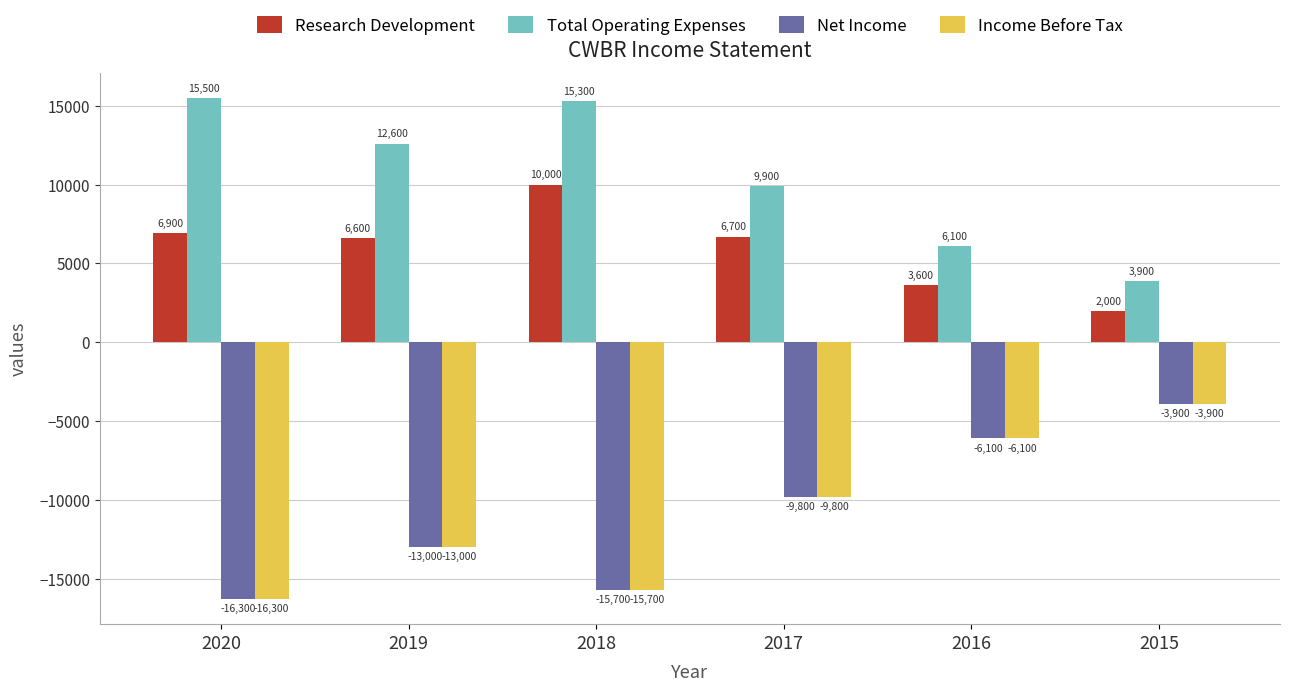

At which label does Income Before Tax reach its peak?

2015